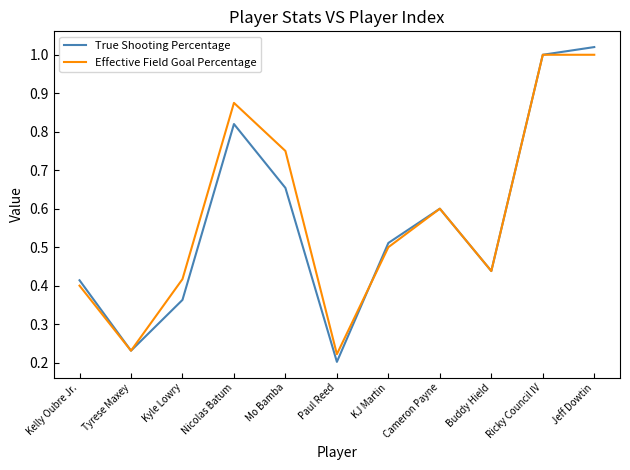

Which series has the largest range (max minus min)?

True Shooting Percentage